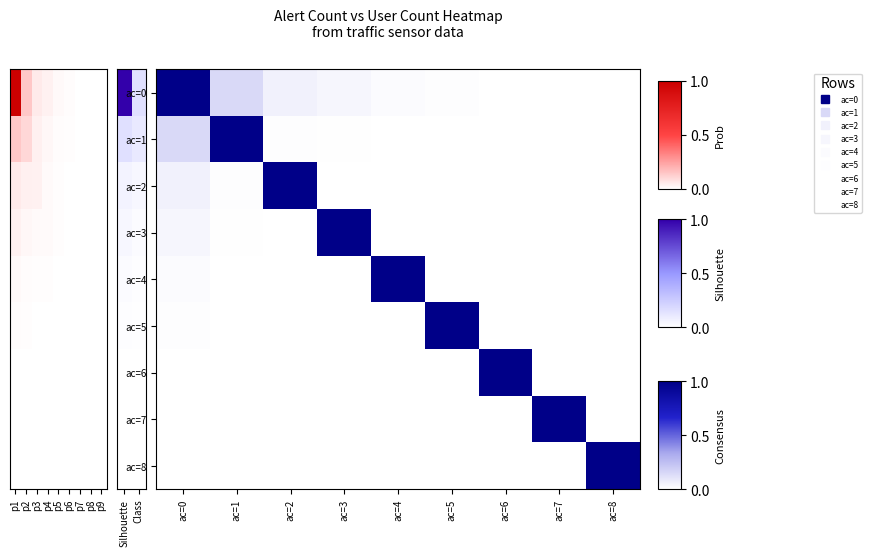

Is the value of ac=3 at ac=5 greater than the value of ac=7 at ac=8?

Yes